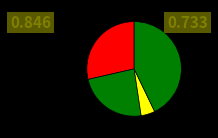

How many slices are in this pie chart?

4